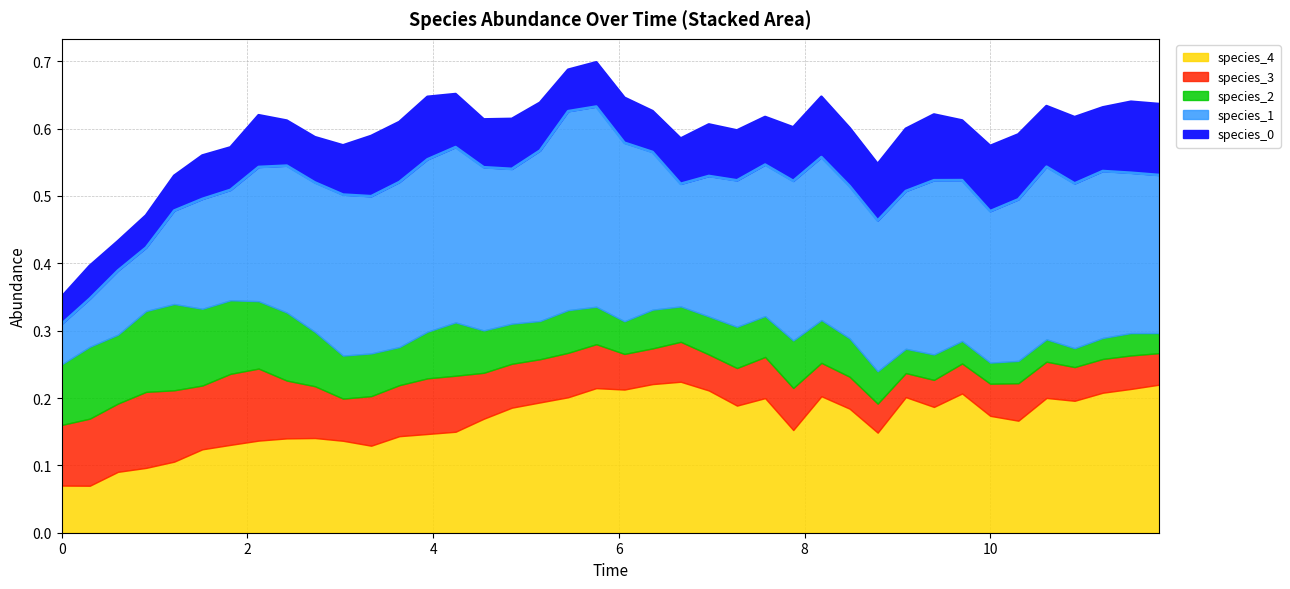

True or false: species_1 line has more than 0 points higher than both neighbors.

True